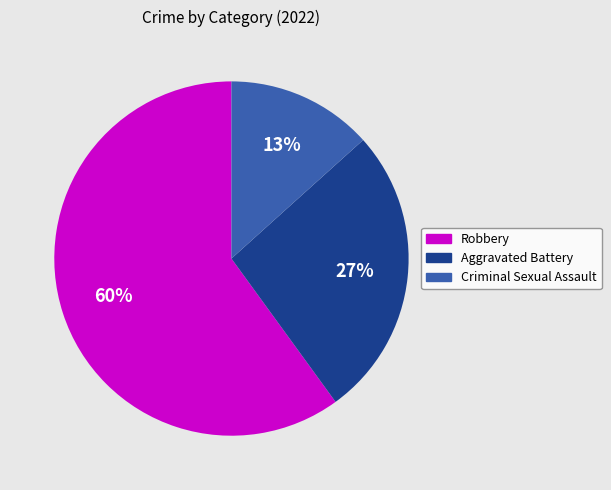

Do Aggravated Battery and Criminal Sexual Assault together represent more than half of the pie?

No